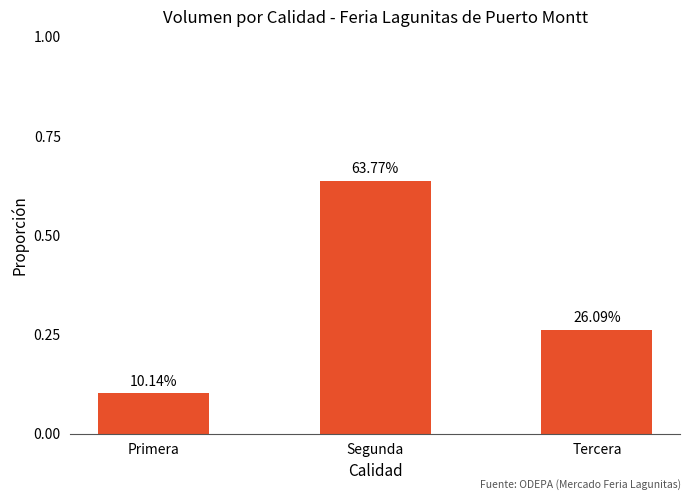

Reading left to right, transcribe all the data shown in this chart.

0.1	0.6	0.3